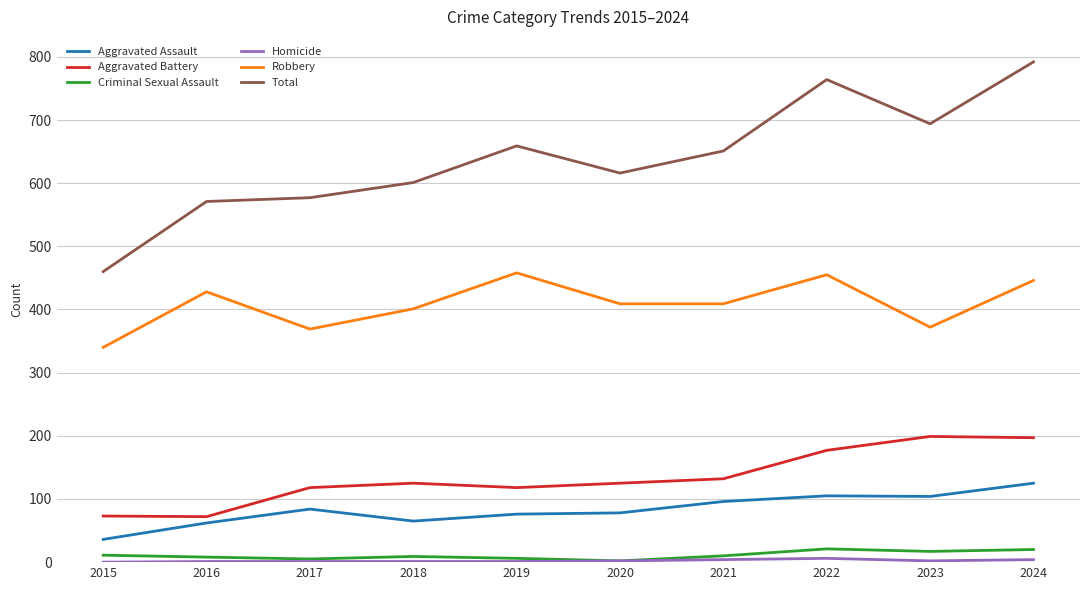

The value of Robbery at 2018 is 401. True or false?

True